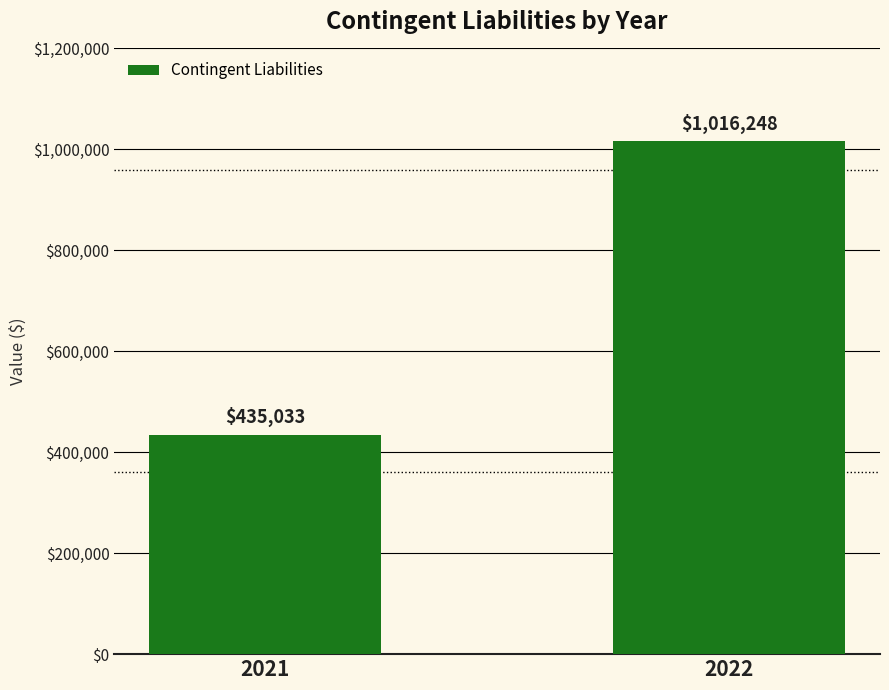

List the labels in order of value, largest first.

2022, 2021